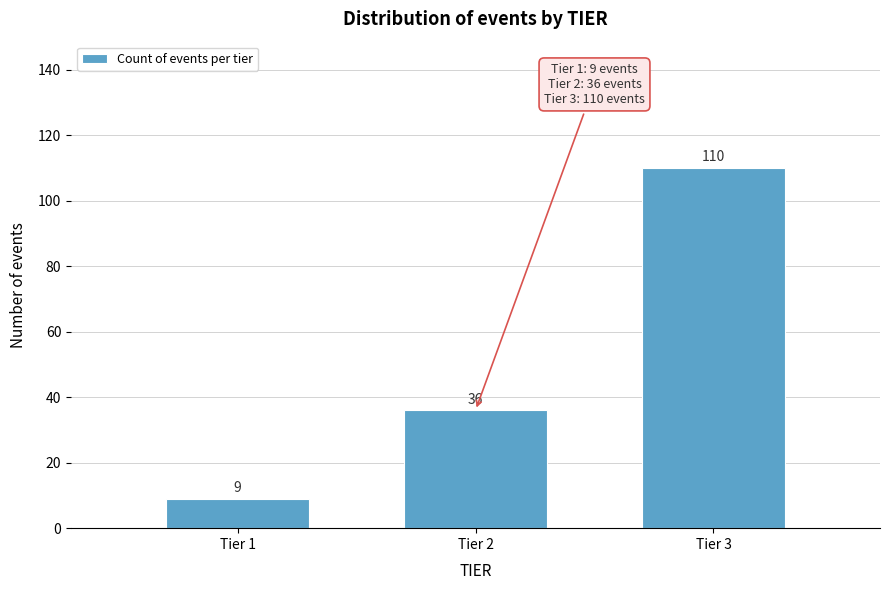

Reading right to left, list all the values displayed in this chart.

110	36	9